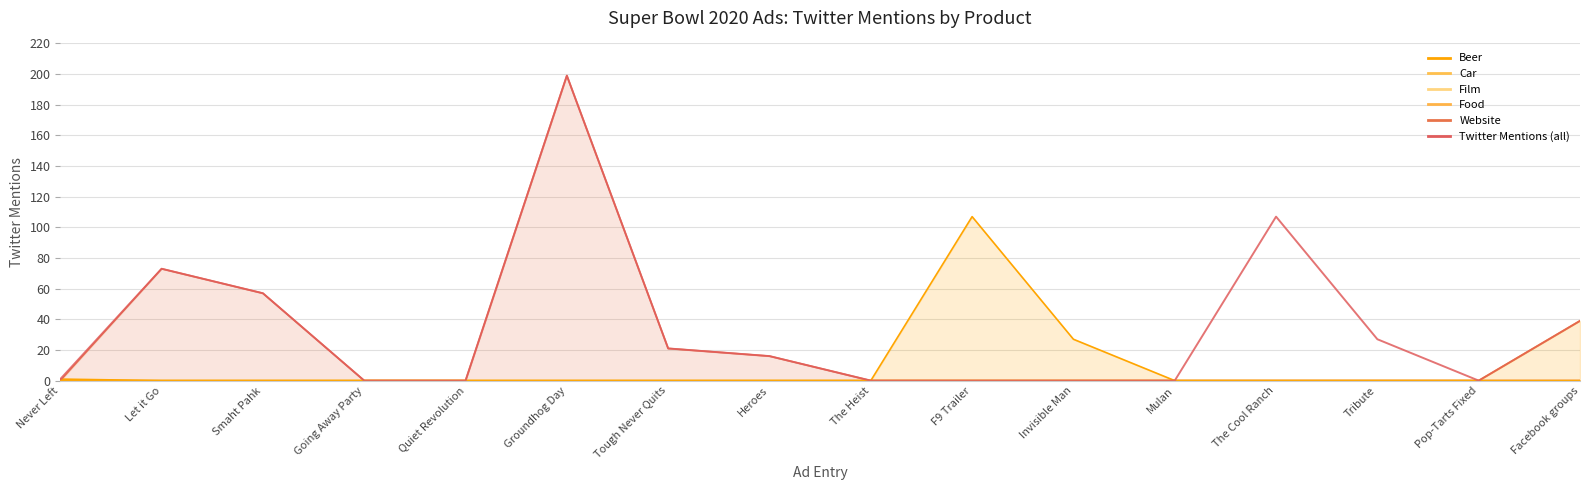

Where does the data first go above 16?

Let it Go